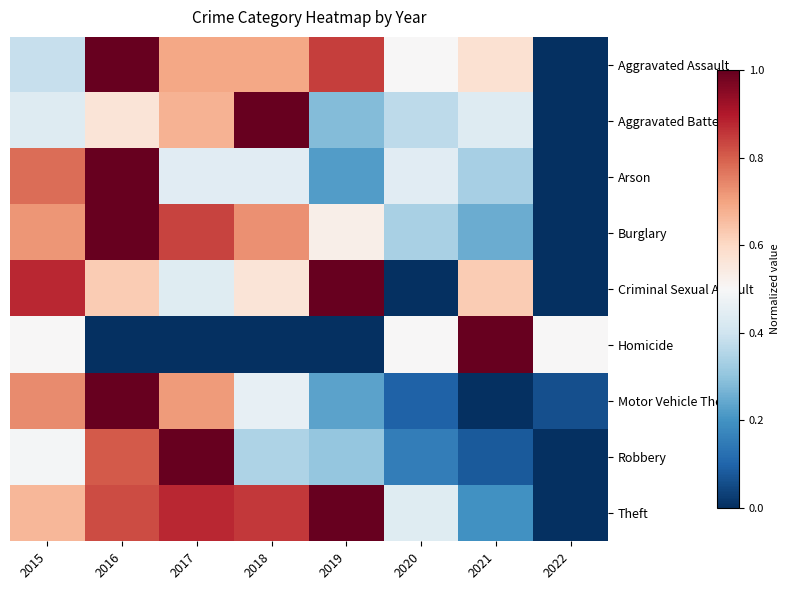

Reading right to left, list all the values displayed in this chart.

Aggravated Assault: 2022=0.0	2021=0.6	2020=0.5	2019=0.8	2018=0.7	2017=0.7	2016=1.0	2015=0.4
Aggravated Battery: 2022=0.0	2021=0.4	2020=0.4	2019=0.3	2018=1.0	2017=0.7	2016=0.6	2015=0.4
Arson: 2022=0.0	2021=0.3	2020=0.4	2019=0.2	2018=0.4	2017=0.4	2016=1.0	2015=0.8
Burglary: 2022=0.0	2021=0.3	2020=0.3	2019=0.5	2018=0.7	2017=0.8	2016=1.0	2015=0.7
Criminal Sexual Assault: 2022=0.0	2021=0.6	2020=0.0	2019=1.0	2018=0.6	2017=0.4	2016=0.6	2015=0.9
Homicide: 2022=0.5	2021=1.0	2020=0.5	2019=0.0	2018=0.0	2017=0.0	2016=0.0	2015=0.5
Motor Vehicle Theft: 2022=0.1	2021=0.0	2020=0.1	2019=0.2	2018=0.5	2017=0.7	2016=1.0	2015=0.7
Robbery: 2022=0.0	2021=0.1	2020=0.2	2019=0.3	2018=0.3	2017=1.0	2016=0.8	2015=0.5
Theft: 2022=0.0	2021=0.2	2020=0.4	2019=1.0	2018=0.9	2017=0.9	2016=0.8	2015=0.7